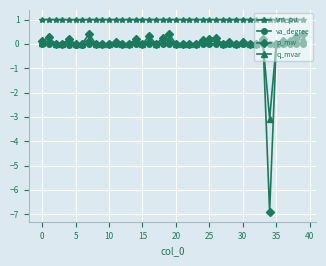

What is the lowest value of the q_mvar series?

-3.1